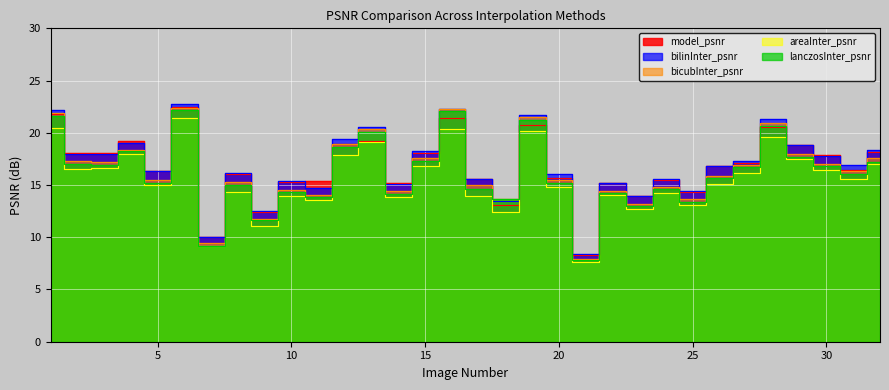

Reading left to right, what are all the values shown in this chart?

model_psnr: 21.8	18.0	18.1	19.2	16.3	22.5	10.0	16.1	12.5	15.3	15.4	19.0	19.3	15.2	18.1	21.4	15.6	13.0	20.8	15.7	8.3	15.2	14.0	15.5	14.3	16.8	17.1	20.6	18.8	17.9	16.4	18.1
bilinInter_psnr: 22.2	17.9	18.0	19.0	16.3	22.8	10.0	16.1	12.5	15.3	14.7	19.4	20.6	15.1	18.3	22.3	15.6	13.5	21.7	16.0	8.4	15.2	13.9	15.5	14.4	16.8	17.3	21.3	18.8	17.8	16.9	18.4
bicubInter_psnr: 21.9	17.3	17.2	18.4	15.5	22.3	9.4	15.3	11.8	14.6	14.0	18.9	20.4	14.4	17.6	22.3	15.0	13.7	21.5	15.4	7.9	14.4	13.2	14.8	13.7	15.9	16.9	20.9	18.0	17.0	16.3	17.5
areaInter_psnr: 20.4	16.6	16.6	18.0	15.0	21.4	9.1	14.3	11.1	14.0	13.5	17.8	19.2	13.9	16.8	20.3	13.9	12.4	20.2	14.8	7.7	14.0	12.7	14.2	13.0	15.1	16.1	19.6	17.5	16.4	15.6	17.1
lanczosInter_psnr: 21.6	17.0	16.9	18.2	15.2	22.2	9.1	15.0	11.6	14.3	13.9	18.7	20.1	14.2	17.3	22.0	14.6	13.7	21.2	15.2	7.8	14.3	12.9	14.6	13.4	15.7	16.7	20.6	17.7	16.8	16.0	17.2